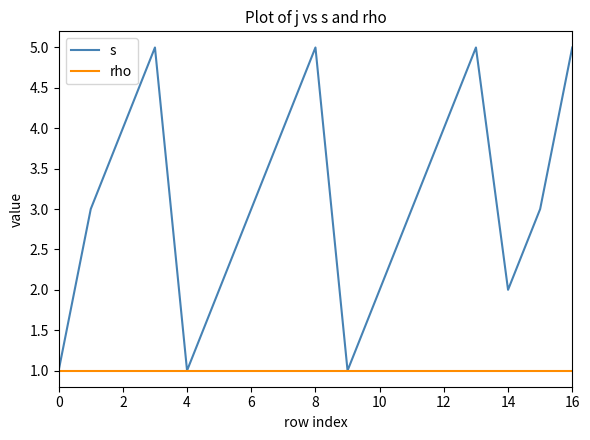

Which series has the largest range (max minus min)?

s